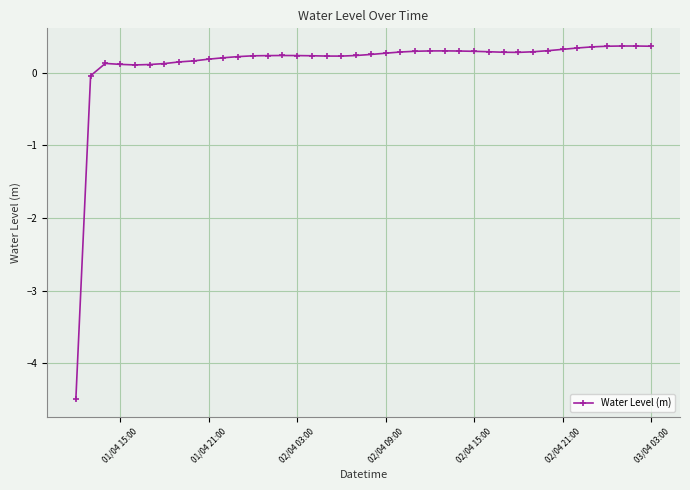

What is the difference between the second highest and second lowest values?

0.4